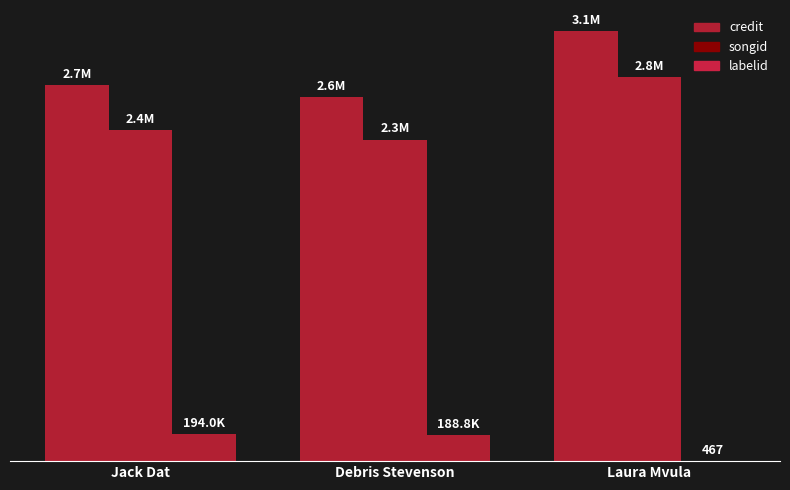

Are the bars grouped side by side (vs. stacked)?

Yes